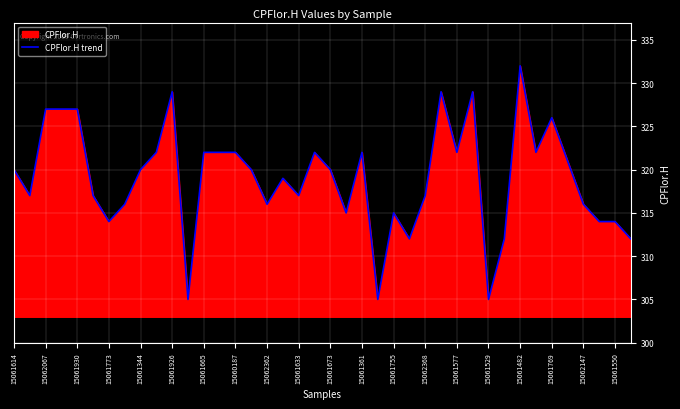

What is the change in value from 15061930 to 15061361?

-5